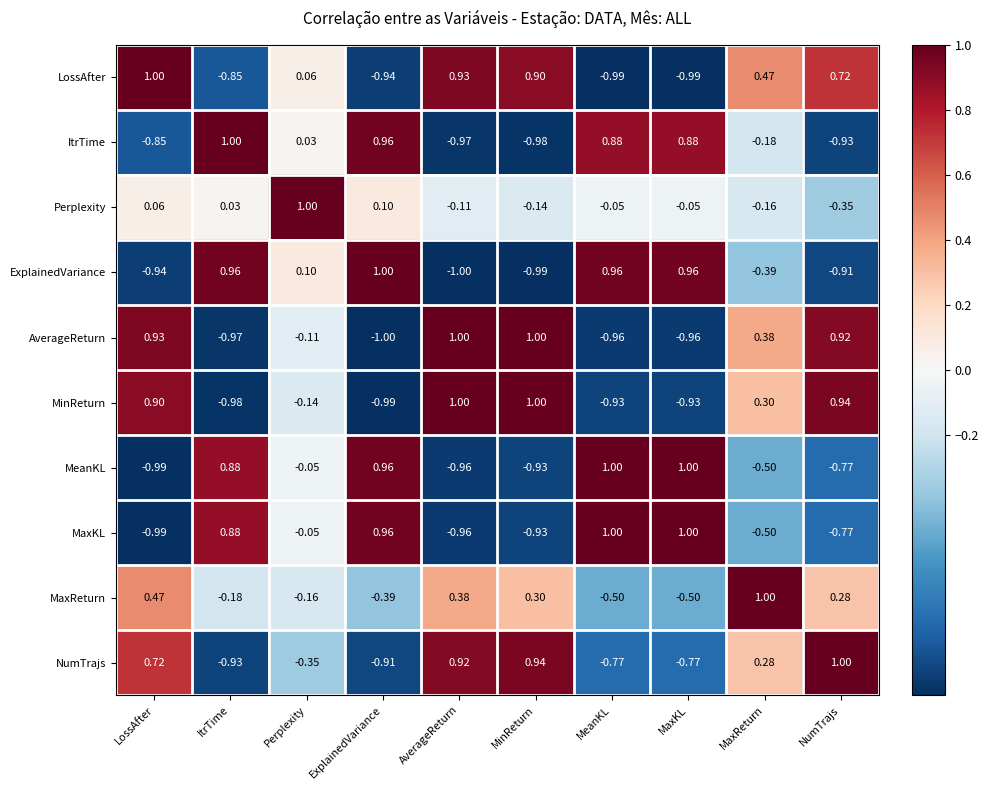

Is the value of Perplexity at MaxReturn greater than the value of NumTrajs at AverageReturn?

No